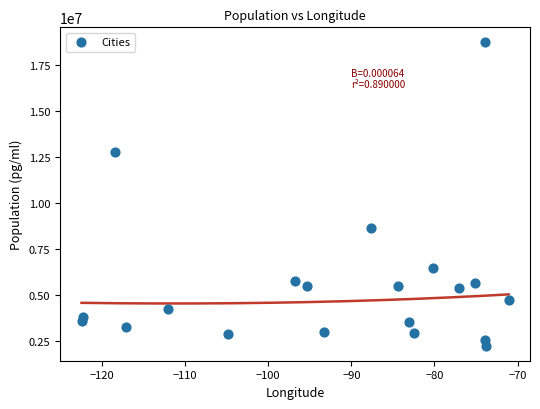

What is the range of Y values (max minus min)?

16482498